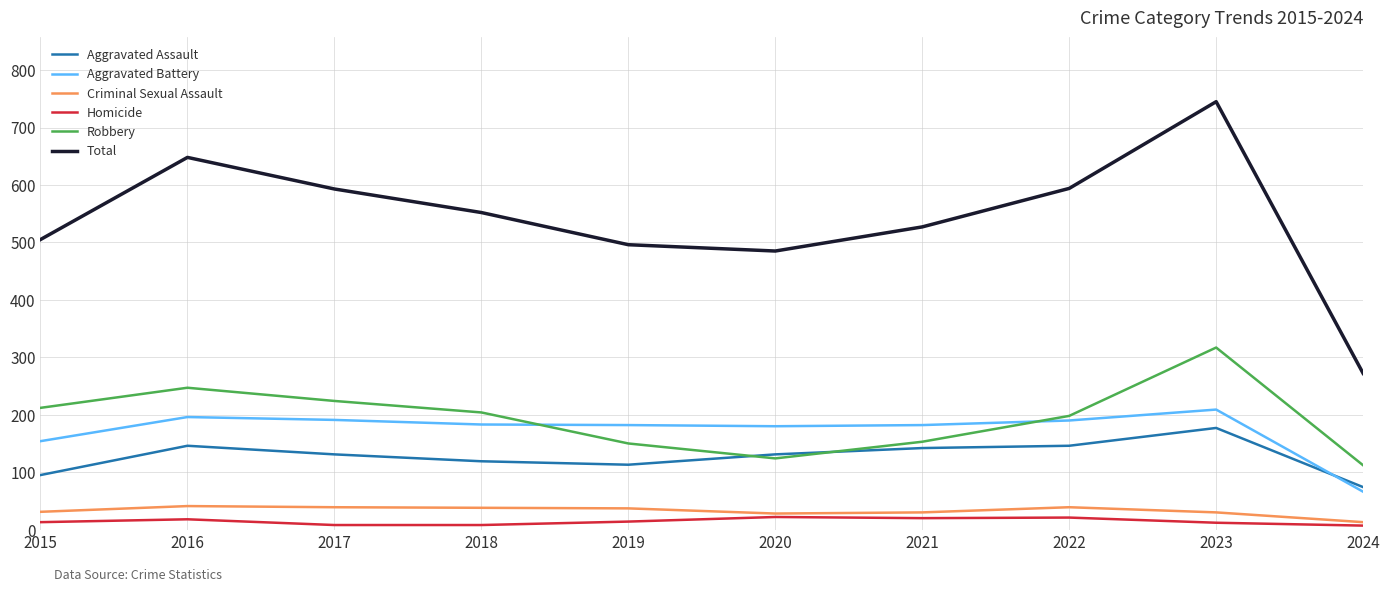

What is the spread (max minus min) of values at 2018?

544